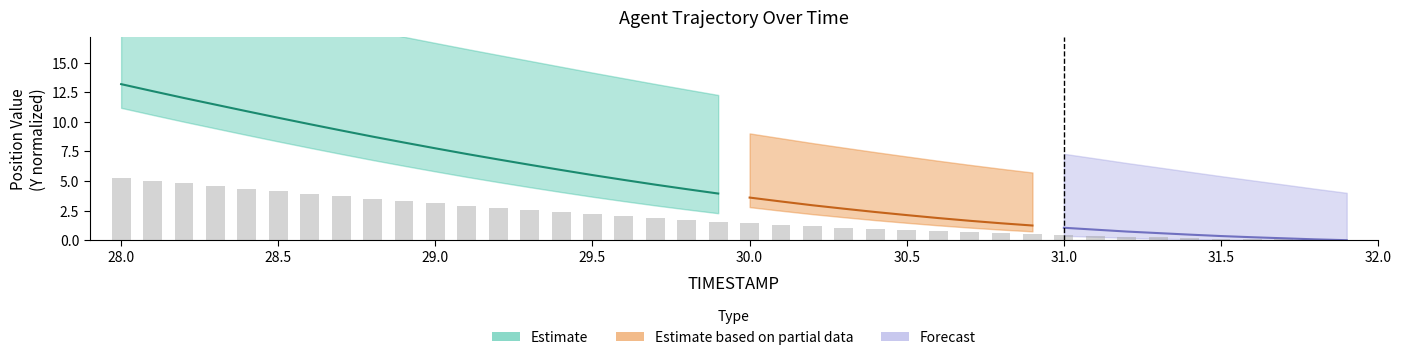

What is the ratio of the value at 28.4 to the value at 29.0?

1.4